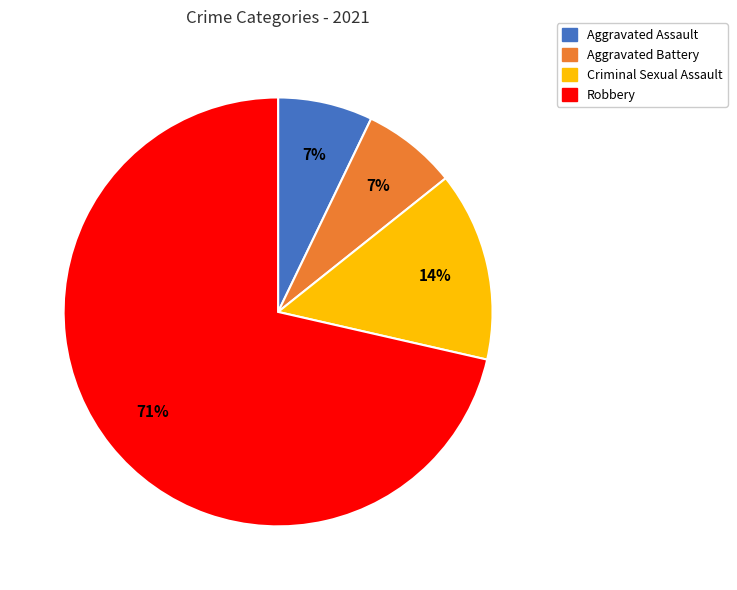

To the nearest percent, what is the average slice percentage?

25%